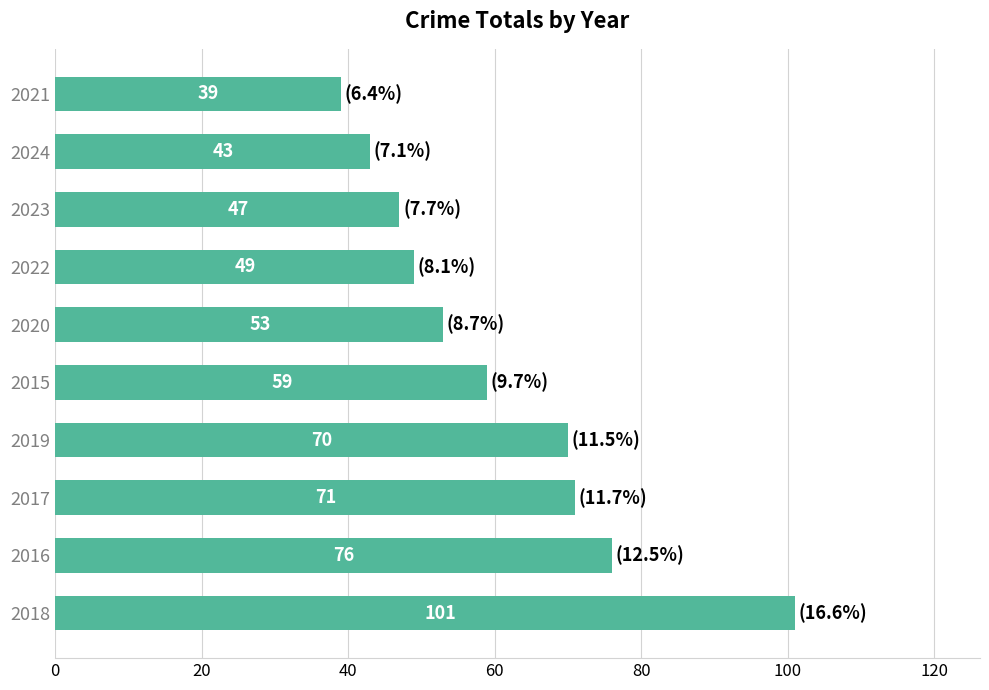

What is the ratio of the value at 2021 to the value at 2020?

0.7